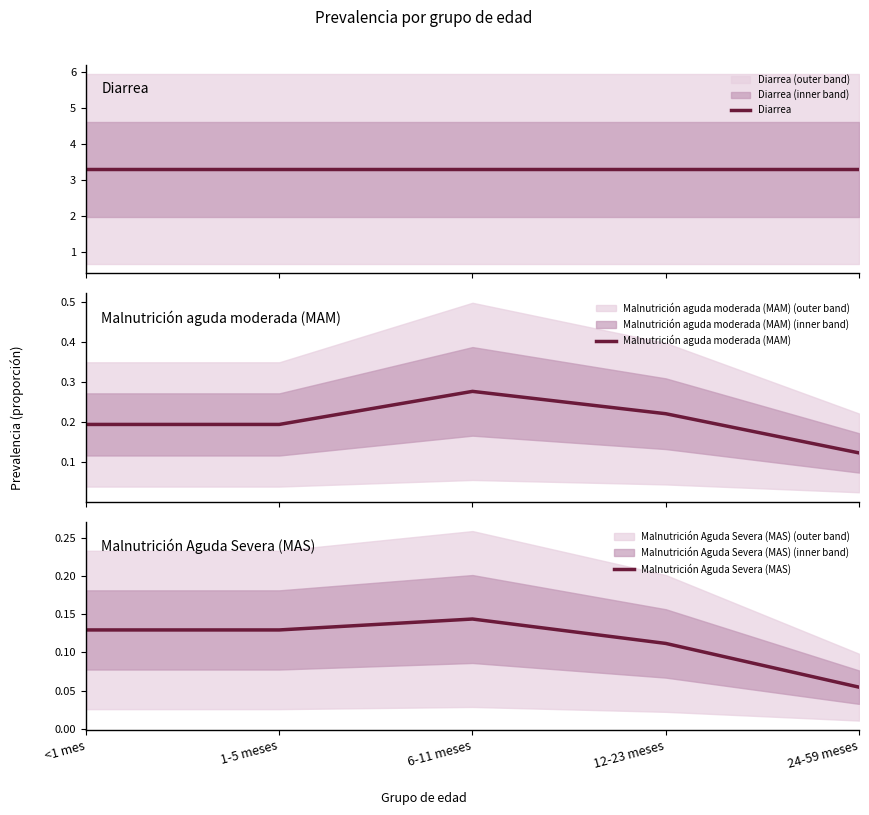

Between <1 mes and 24-59 meses, which series saw the biggest shift?

Malnutrición Aguda Severa (MAS)